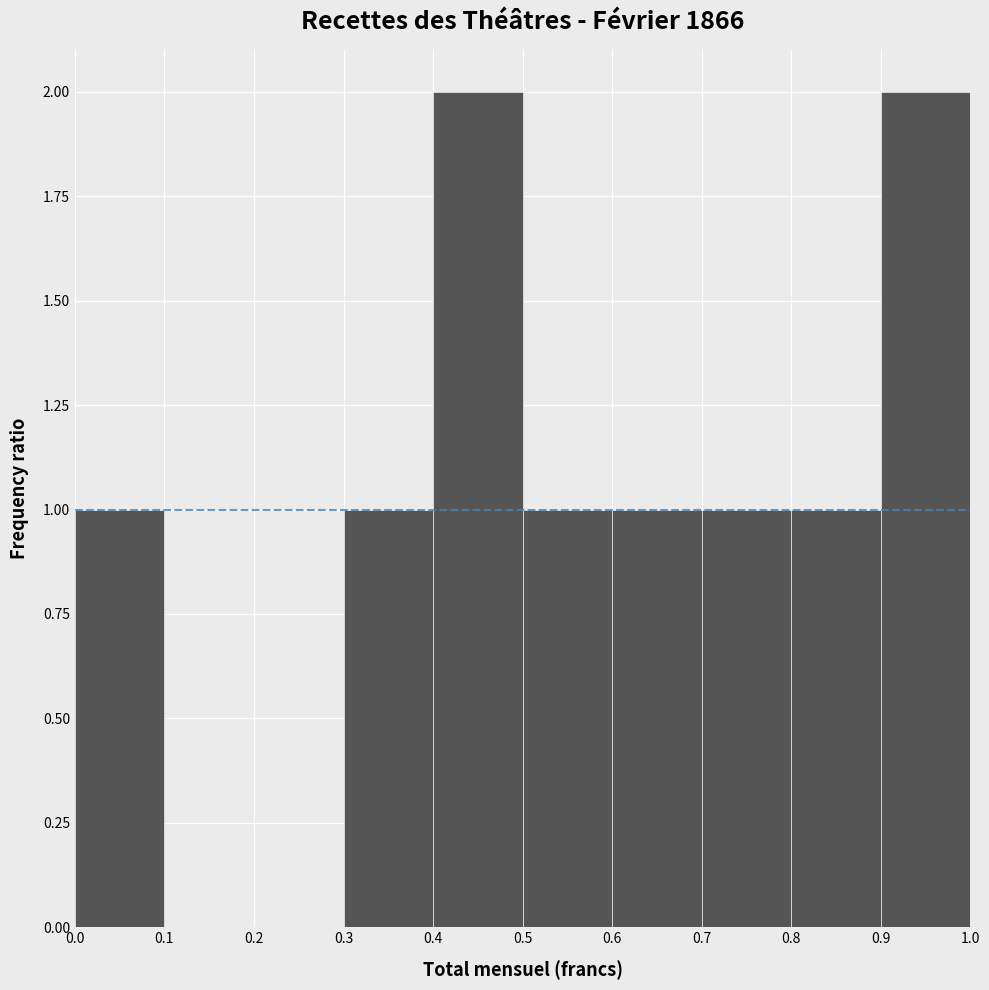

What is the height of the bar covering 0.4 to 0.5 on the x-axis? The values are not printed on the chart, so give them approximately, as read against the axis.

2